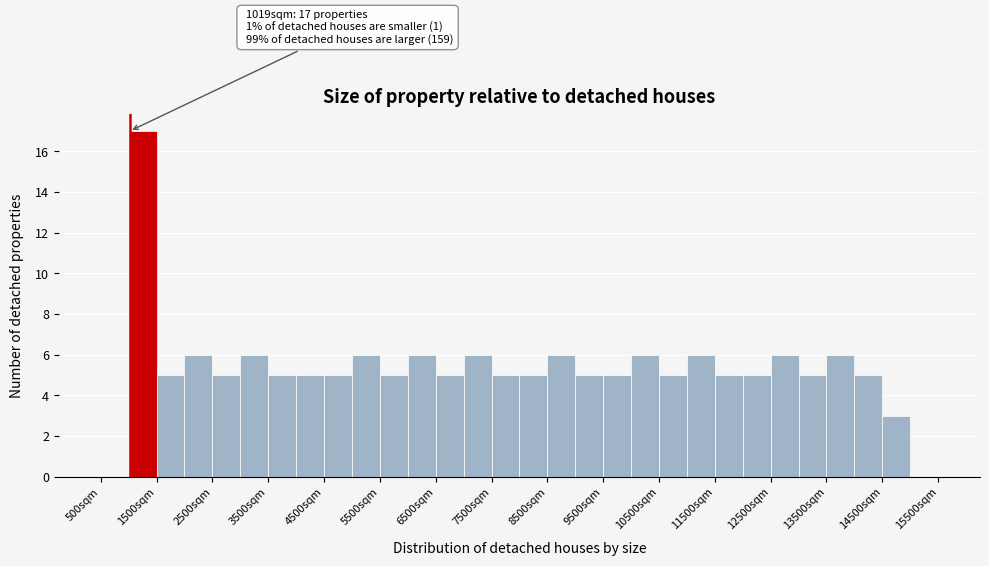

Which range on the x-axis has the tallest bar?

1000 to 1500